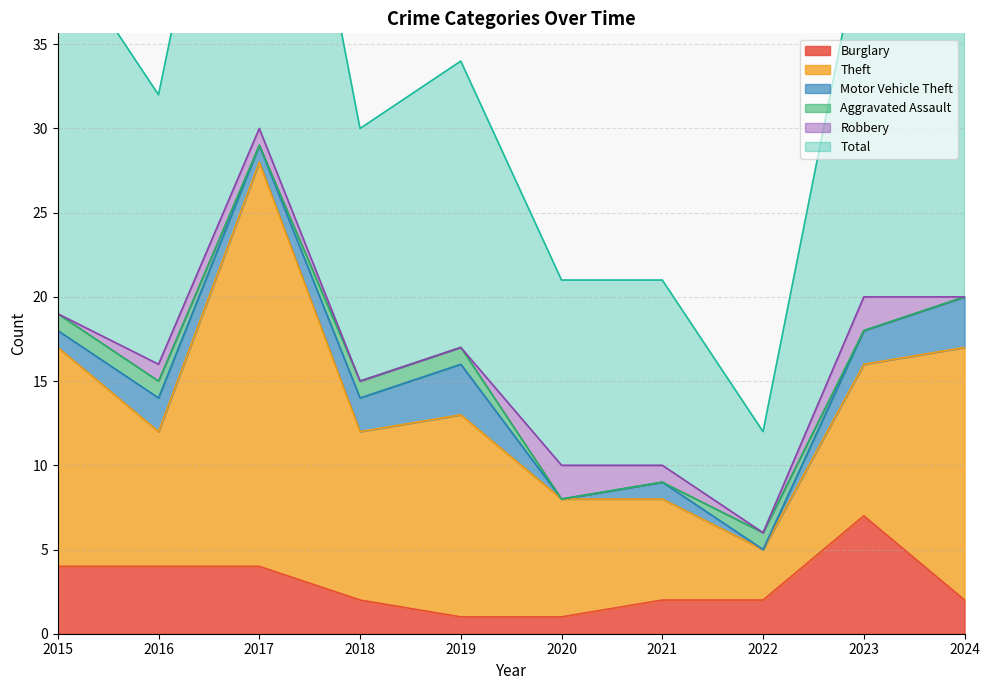

True or false: Total and Motor Vehicle Theft cross at least once.

False